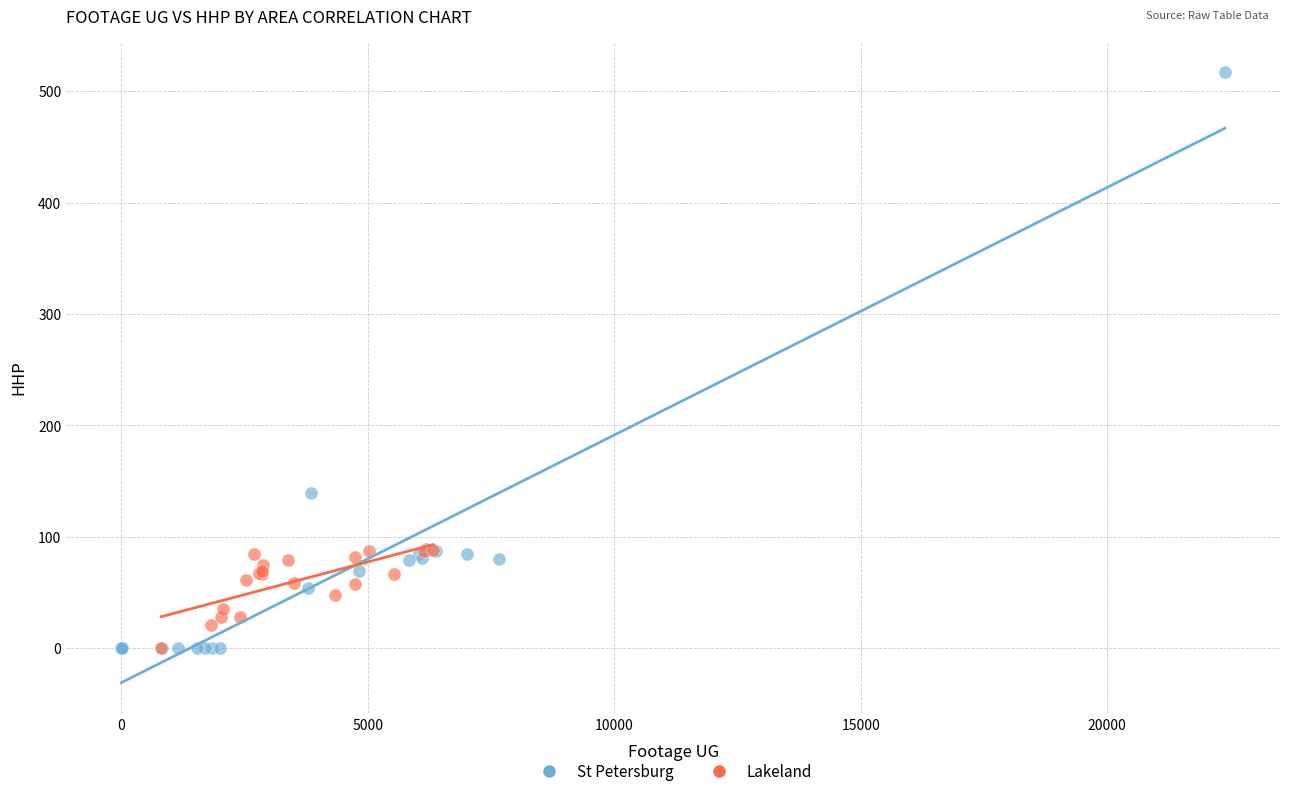

Which series reaches the maximum Y coordinate?

St Petersburg